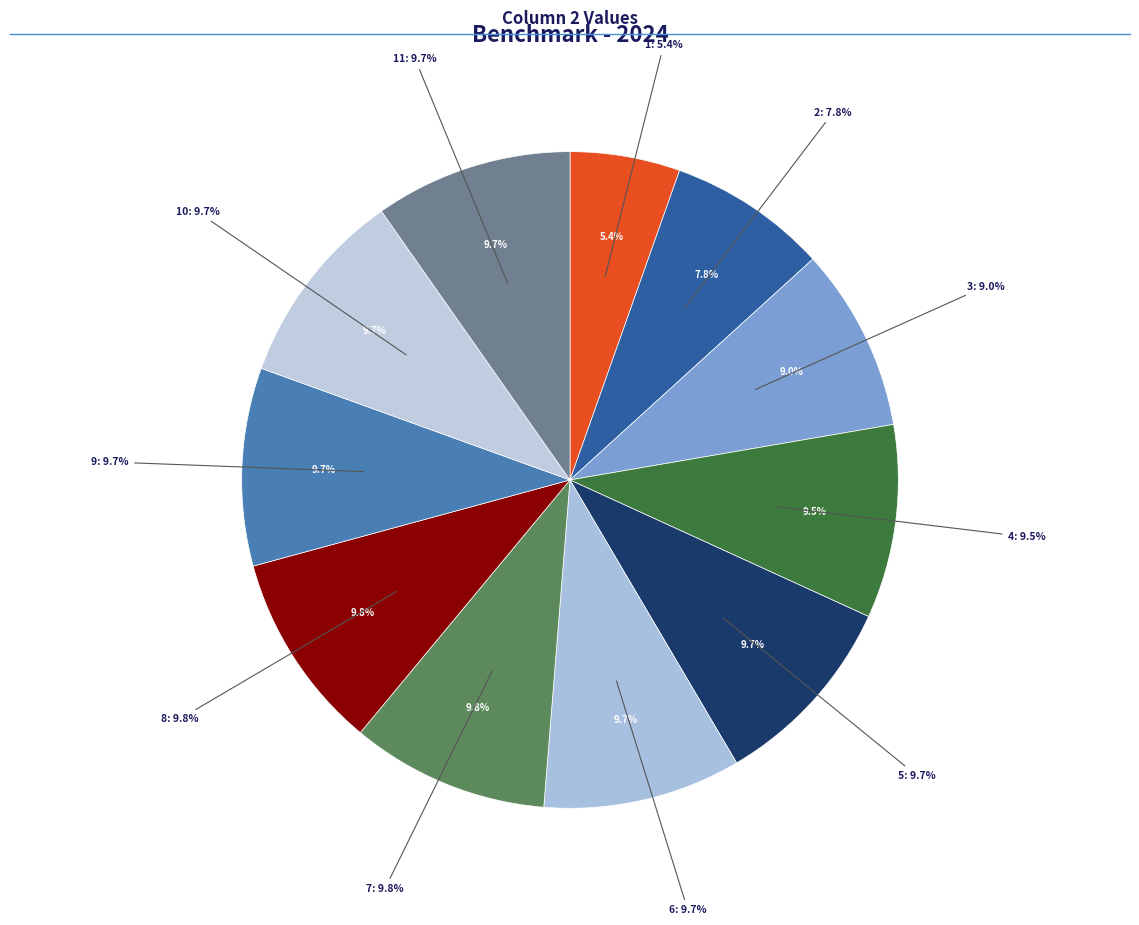

To the nearest percent, what portion does 6 represent?

10%